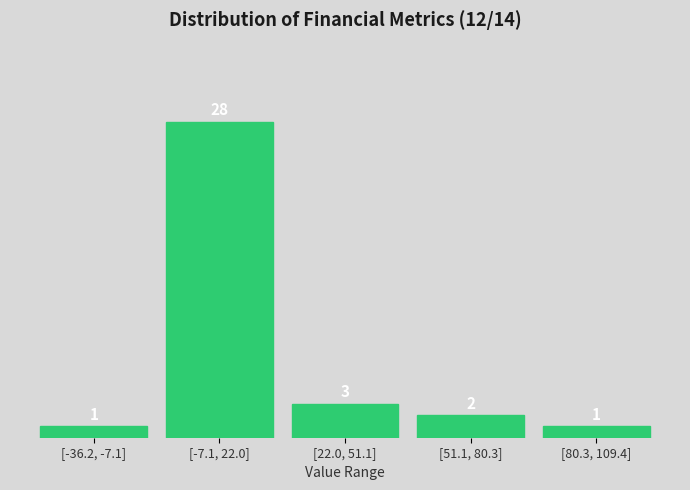

Reading left to right, list all the values displayed in this chart.

1	28	3	2	1